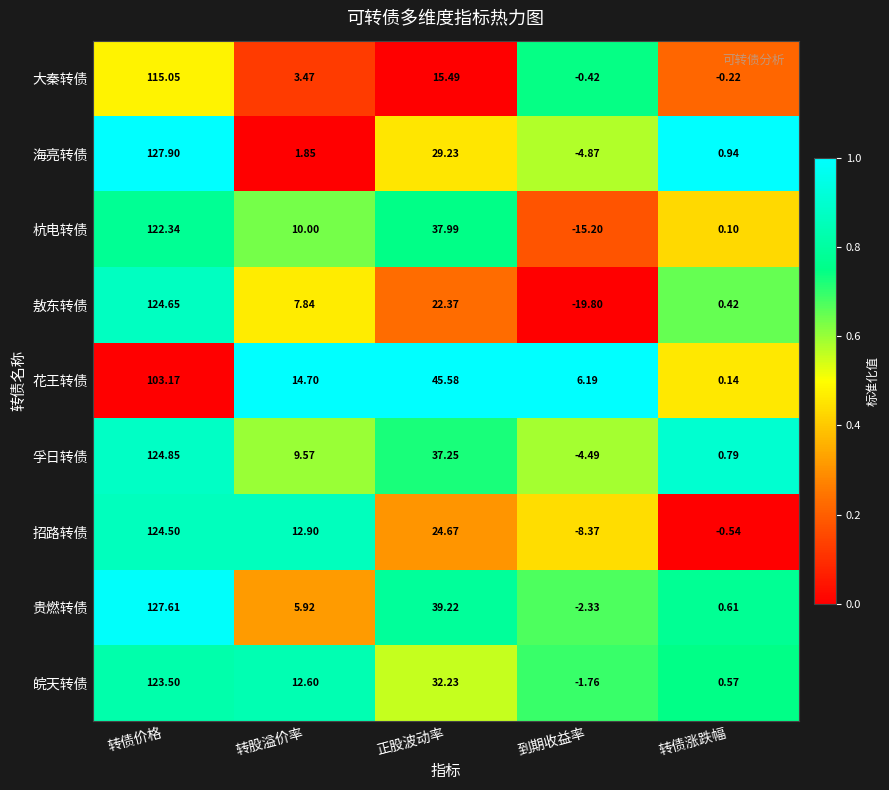

Which category has the lowest value across all series?

到期收益率